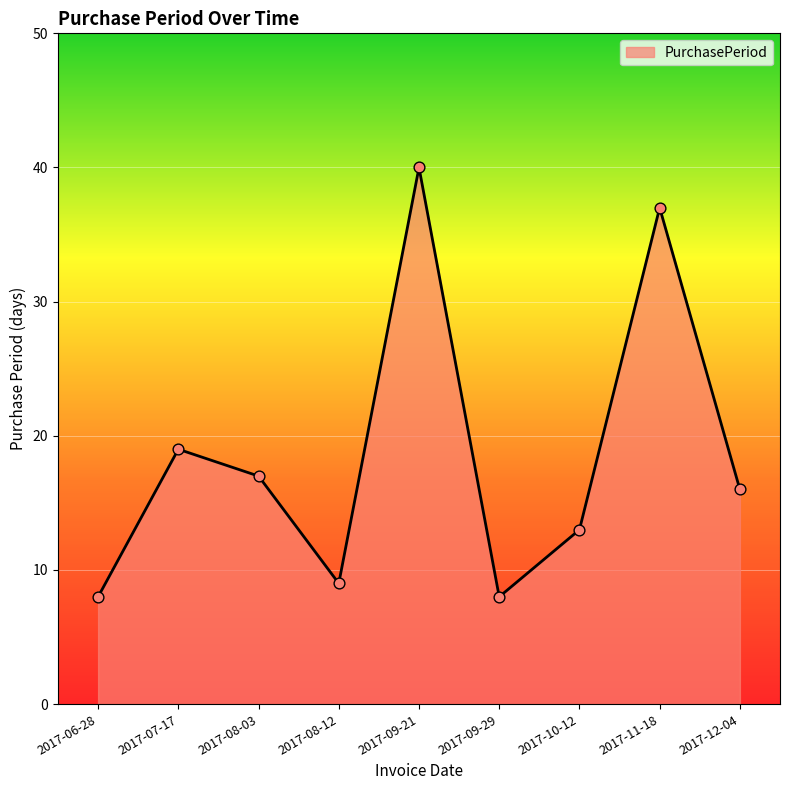

What is the ratio of the value at 2017-08-12 to the value at 2017-08-03?

0.5